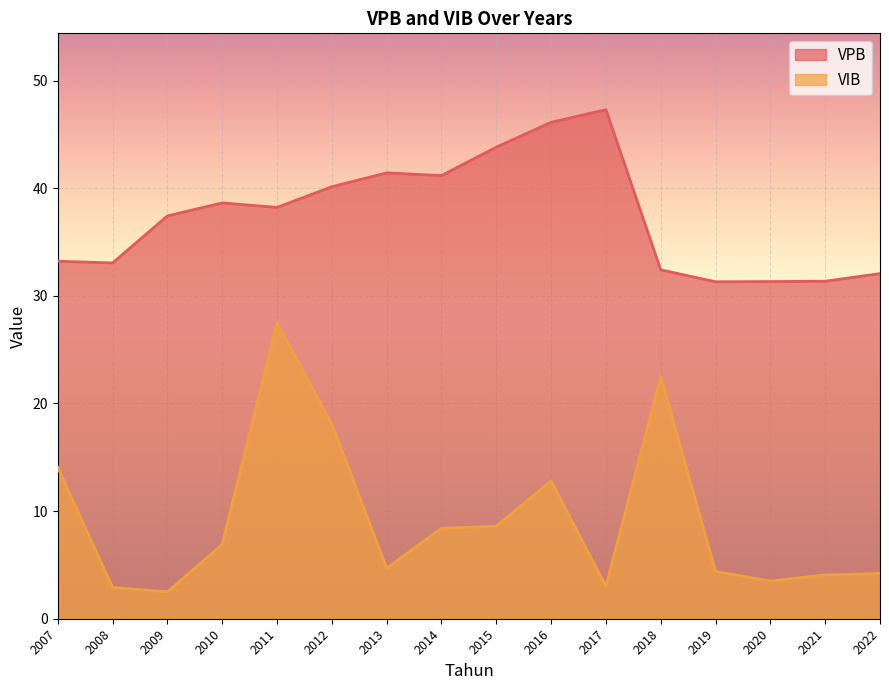

Reading right to left, transcribe all the data shown in this chart.

VPB: 2022=32.1	2021=31.4	2020=31.3	2019=31.3	2018=32.4	2017=47.3	2016=46.1	2015=43.8	2014=41.2	2013=41.4	2012=40.1	2011=38.2	2010=38.6	2009=37.4	2008=33.1	2007=33.2
VIB: 2022=4.2	2021=4.1	2020=3.5	2019=4.4	2018=22.5	2017=3.0	2016=12.8	2015=8.6	2014=8.4	2013=4.7	2012=18.1	2011=27.5	2010=6.9	2009=2.5	2008=2.9	2007=14.1